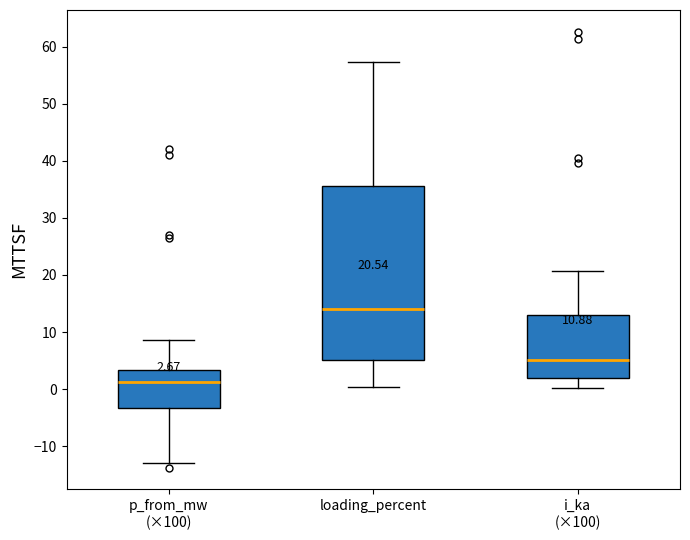

Comparing the boxes themselves (not the whiskers), which one is the tallest?

loading_percent